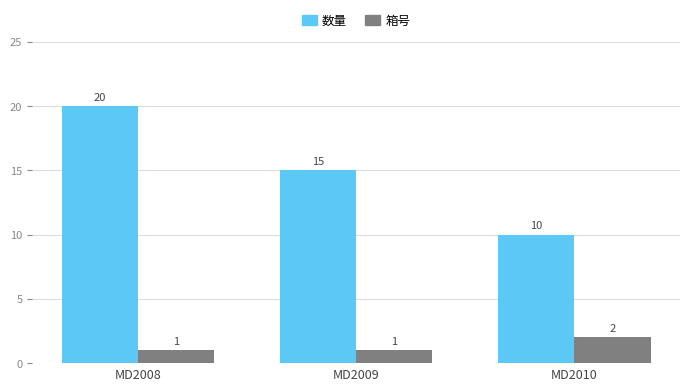

The 数量 series shows 10 at MD2008. True or false?

False